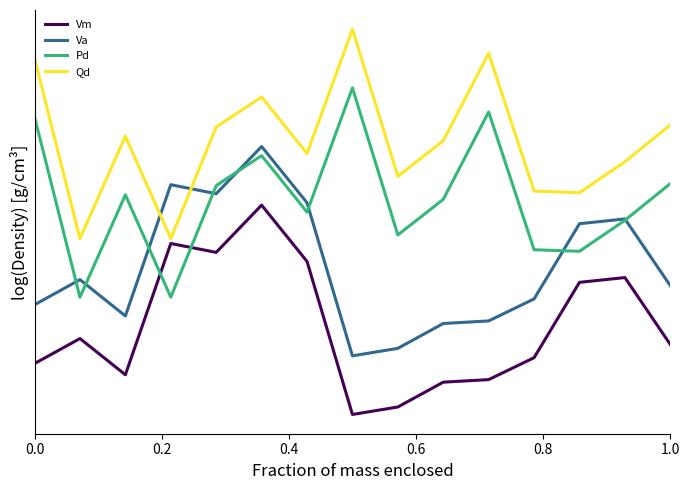

What is the maximum value shown in the chart?

1.8